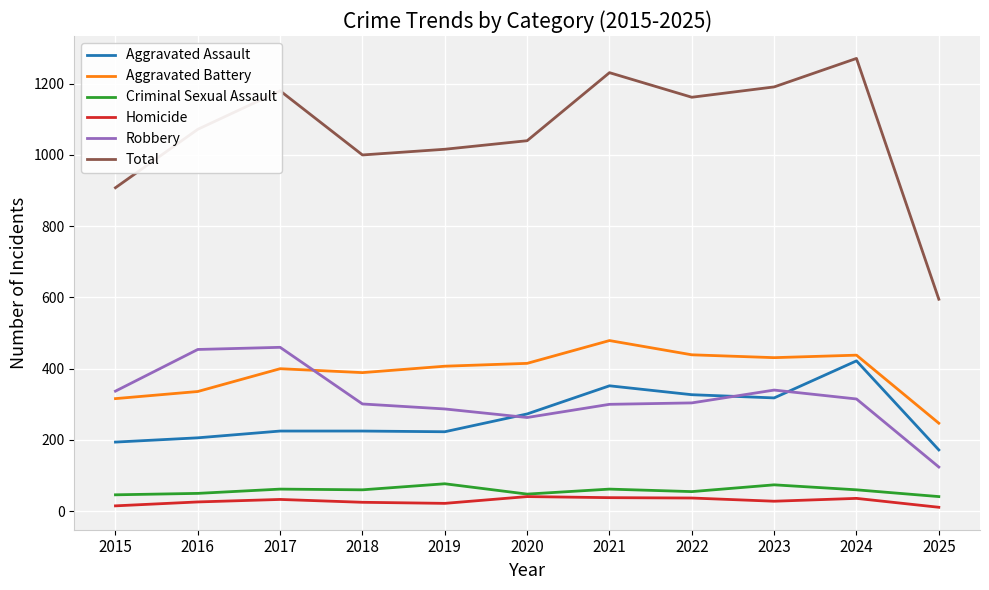

Between 2020 and 2022, which series saw the biggest shift?

Total